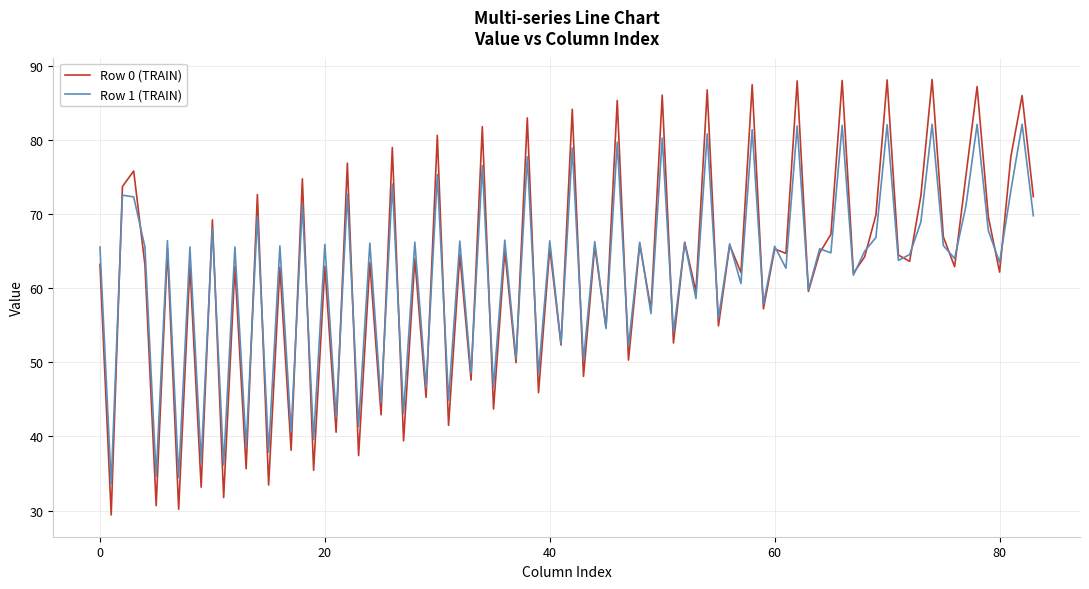

What is the minimum value shown in the chart?

29.4